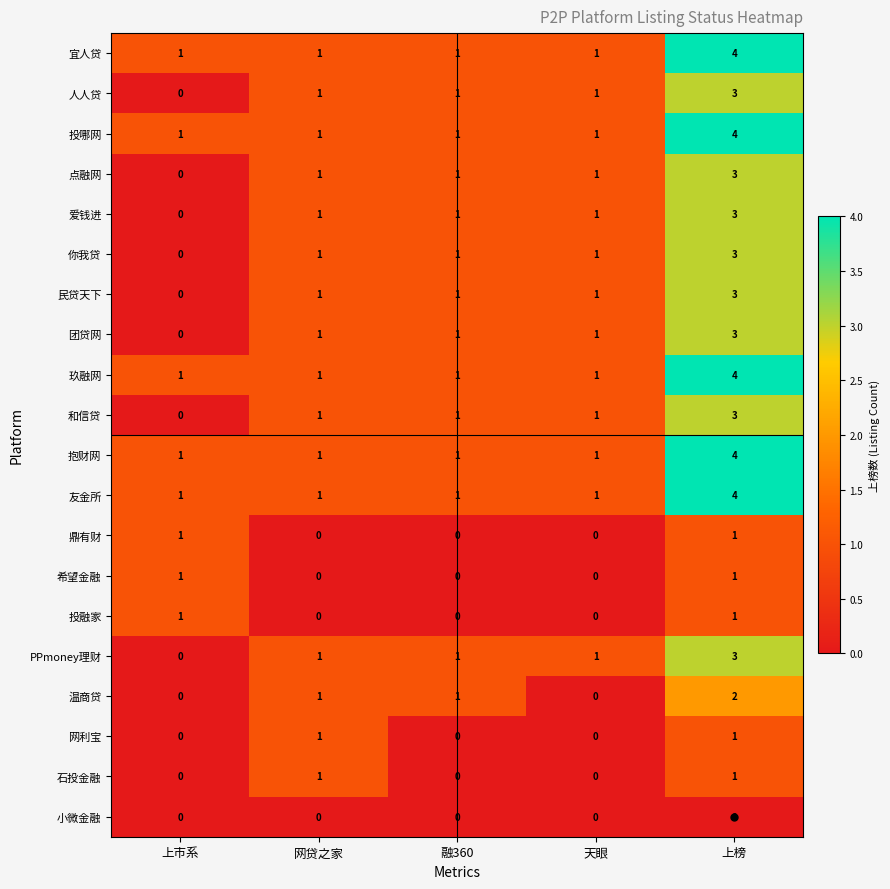

The 团贷网 series shows 1 at 上榜. True or false?

False